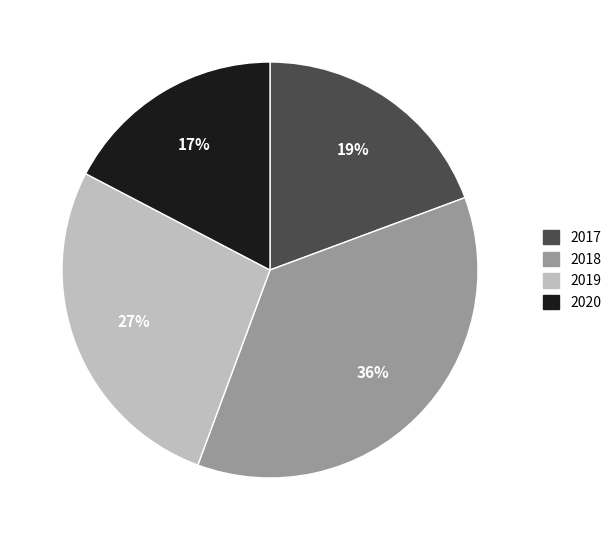

Is it true that 2019 is 27% of the pie?

True